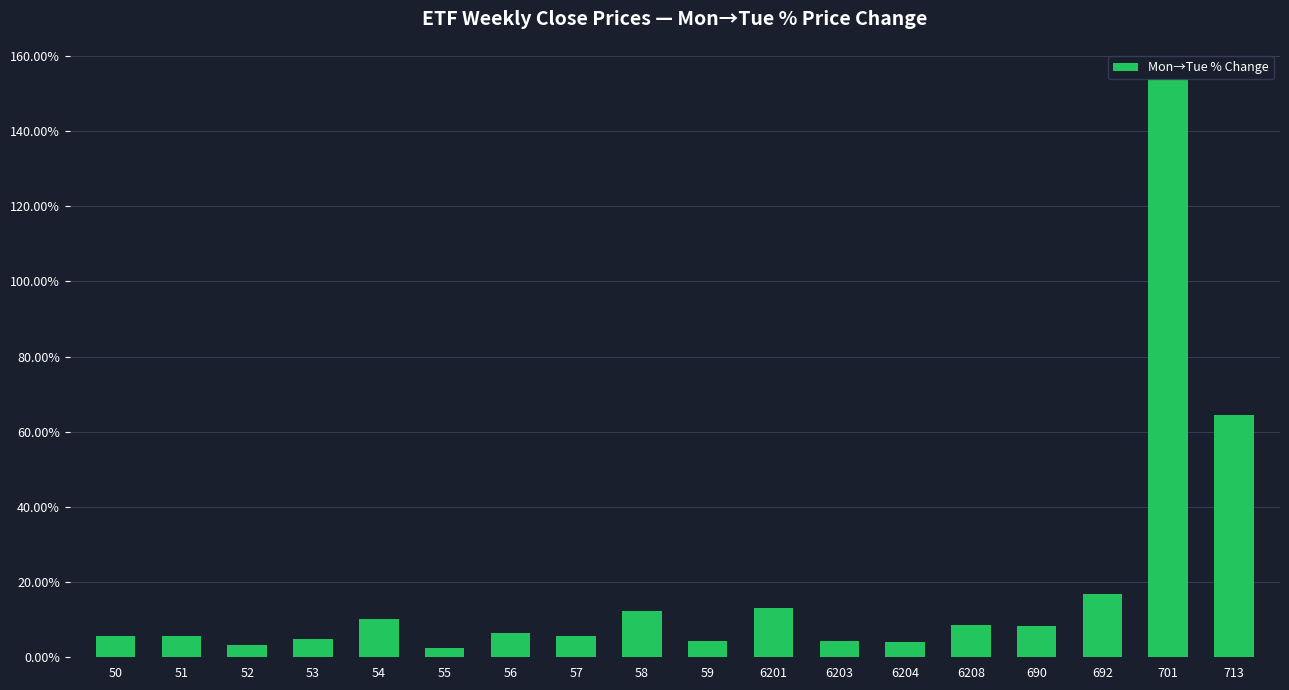

What position from the right is 6201?

8